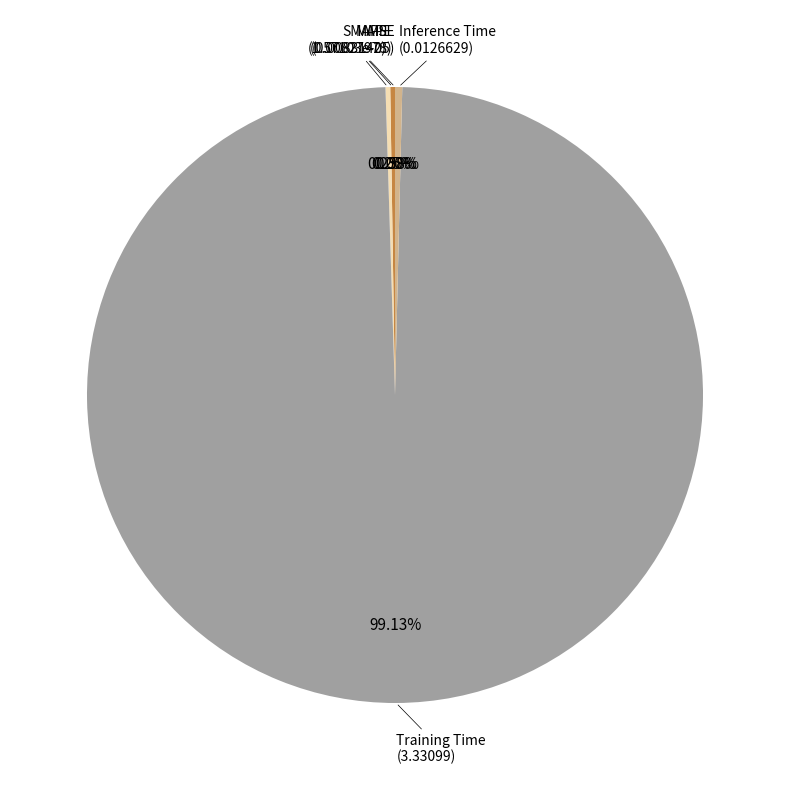

Which slice is the largest?

Training Time